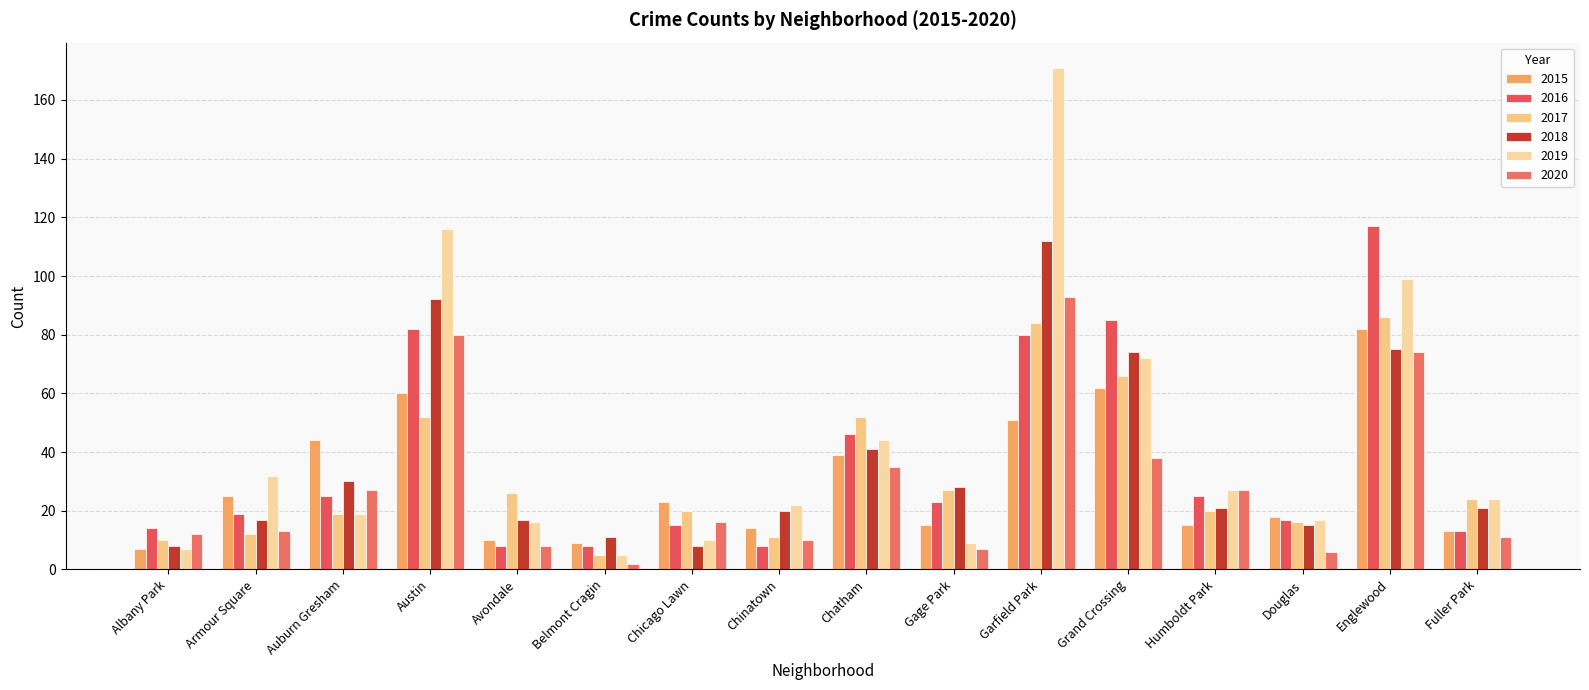

What is the label of the 14th bar from the right?

Auburn Gresham